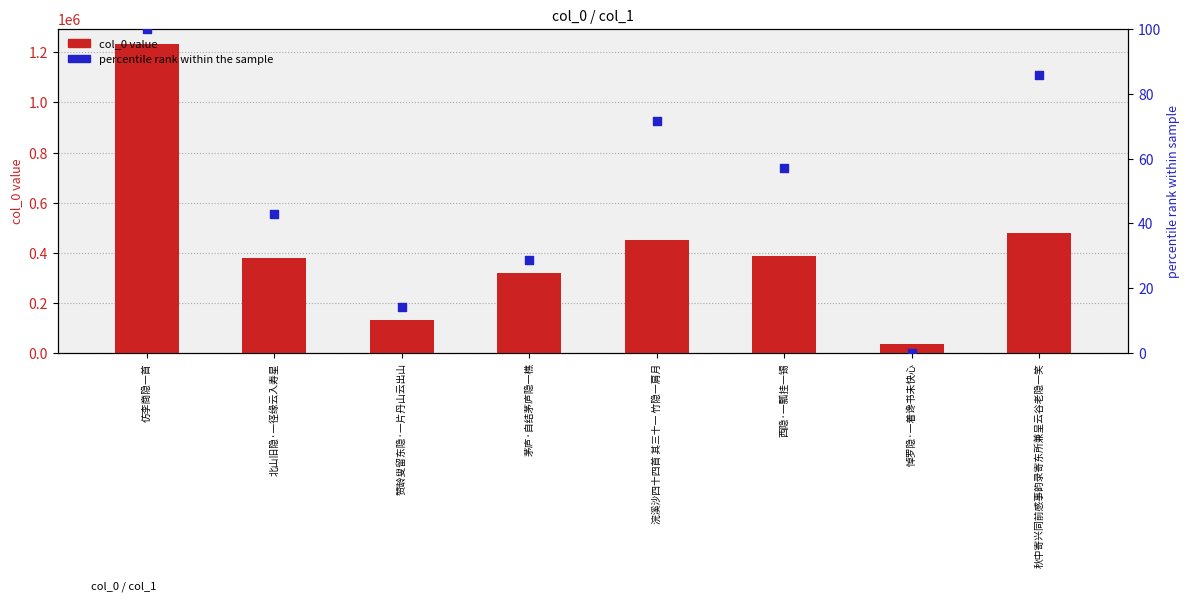

At how many categories does at least one series exceed 642124?

1